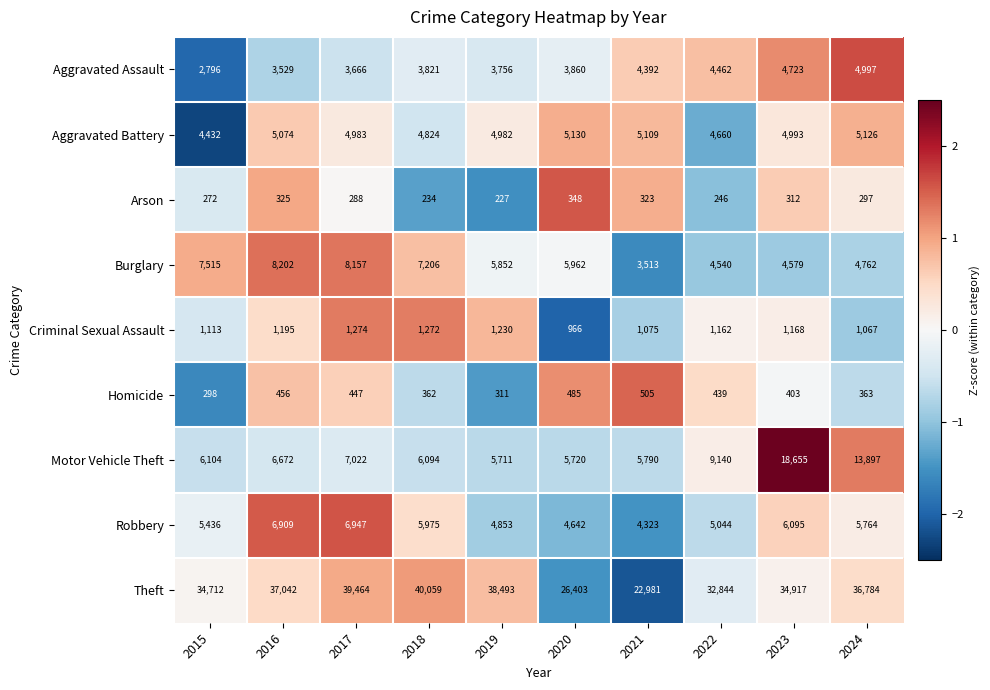

What is the difference between the maximum and second lowest values in the Homicide series?

194